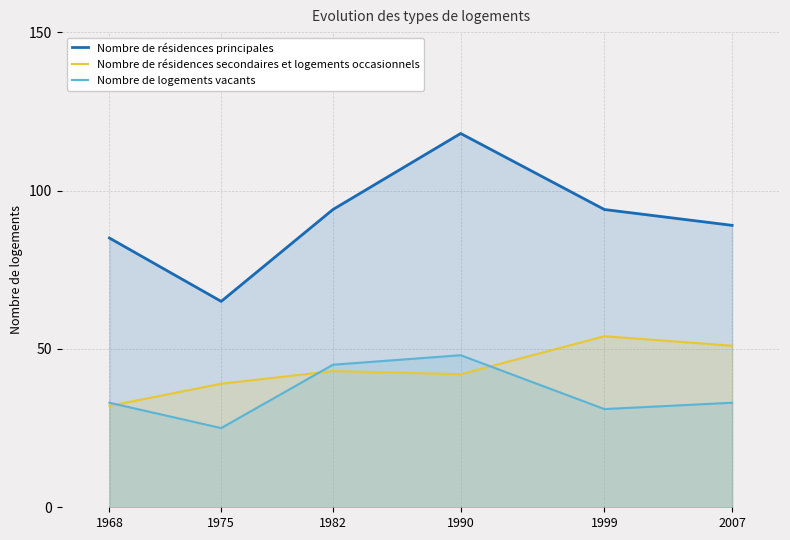

How many lines are shown in the chart?

3